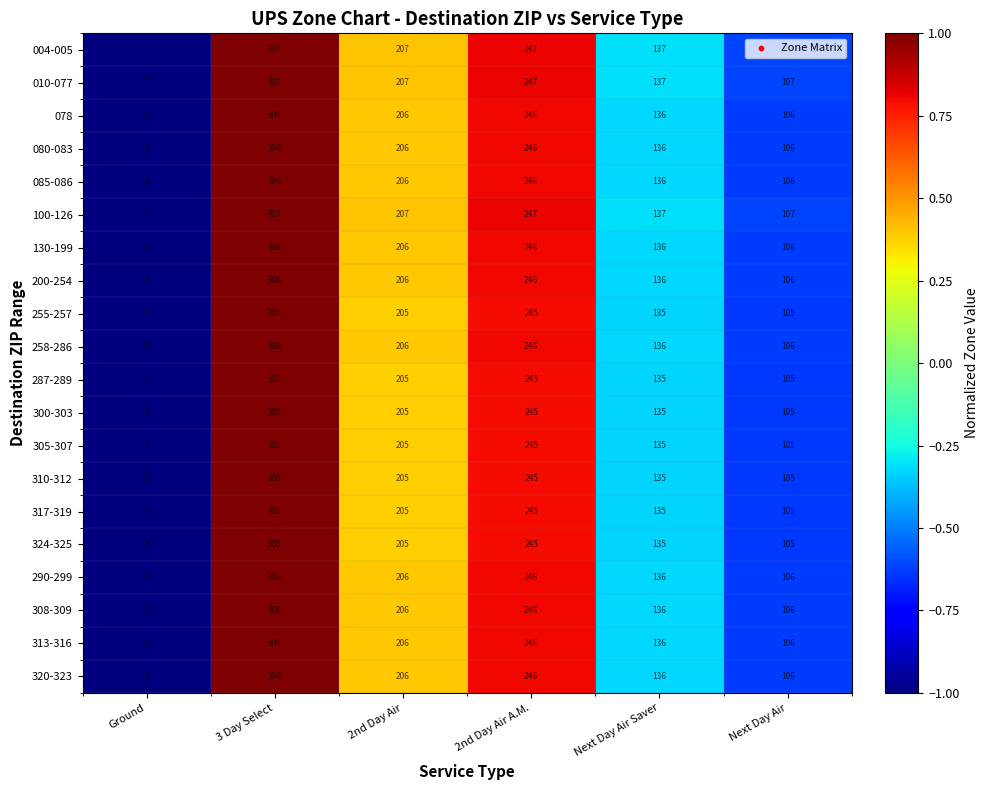

Count the number of data series in this chart.

20